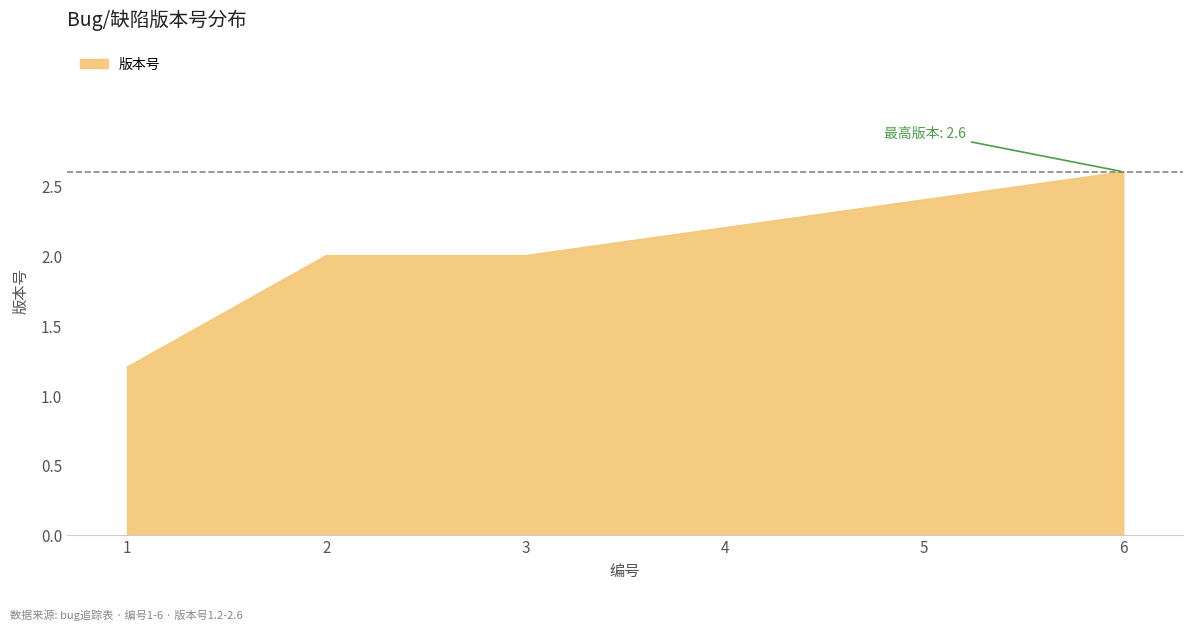

What is the sum of the values at 6 and 1?

3.8